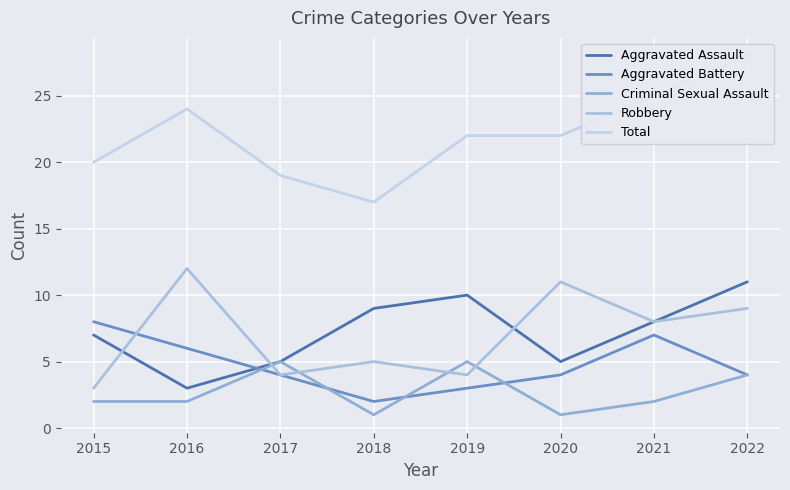

List the labels in order of Aggravated Battery value, largest first.

2015, 2021, 2016, 2017, 2020, 2022, 2019, 2018